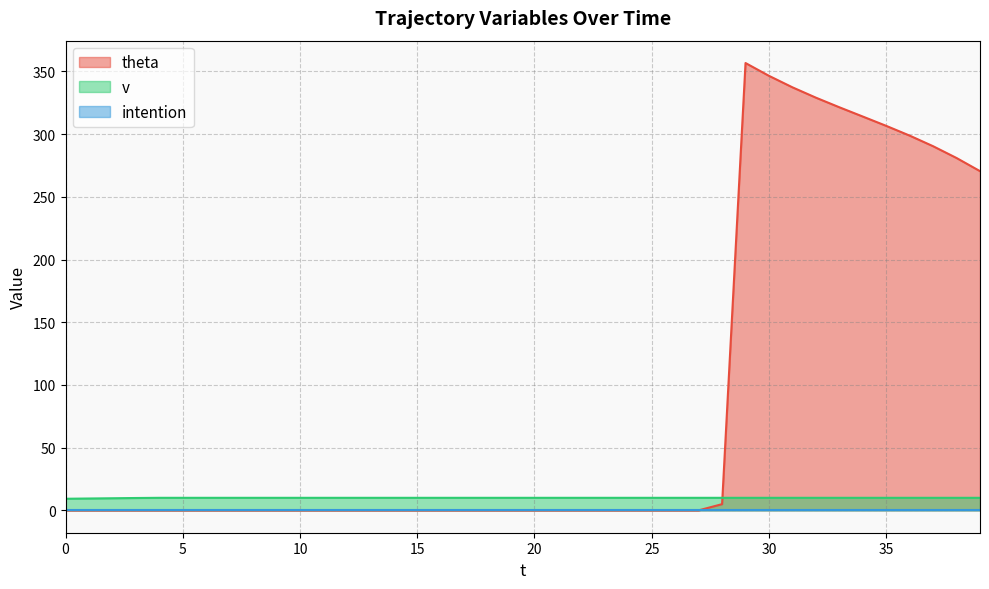

Between 19 and 32, which series saw the biggest shift?

theta